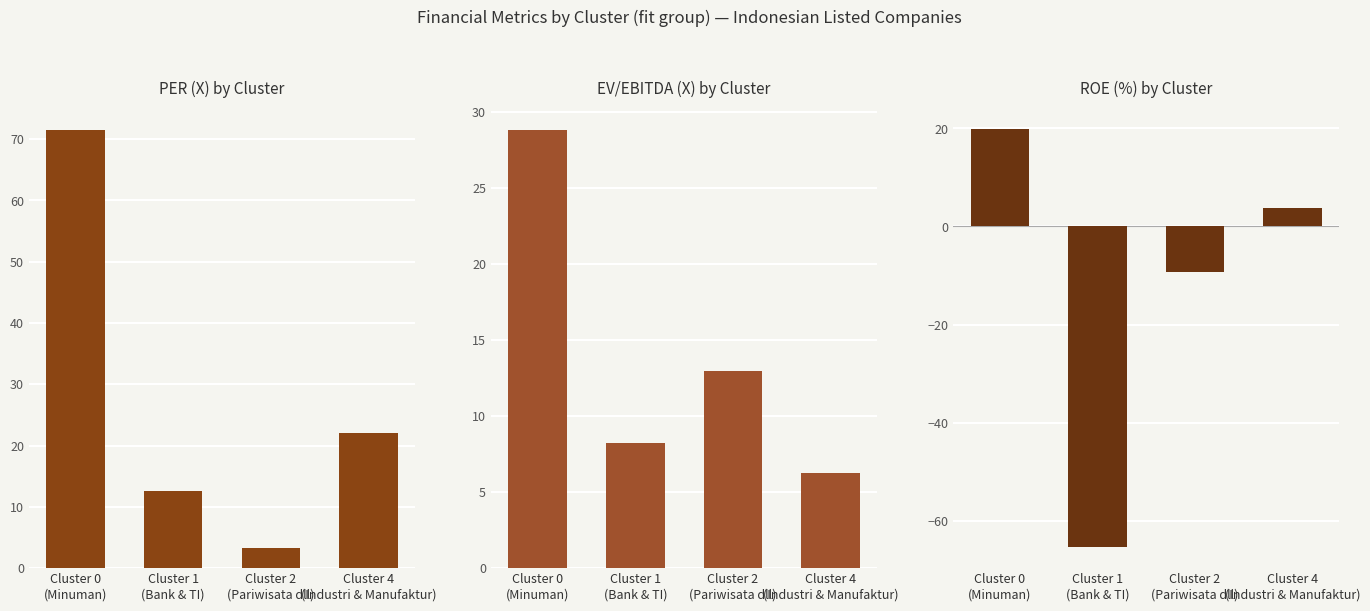

True or false: EV/EBITDA (X) has a value of 22.0 at Cluster 2
(Pariwisata dll).

False